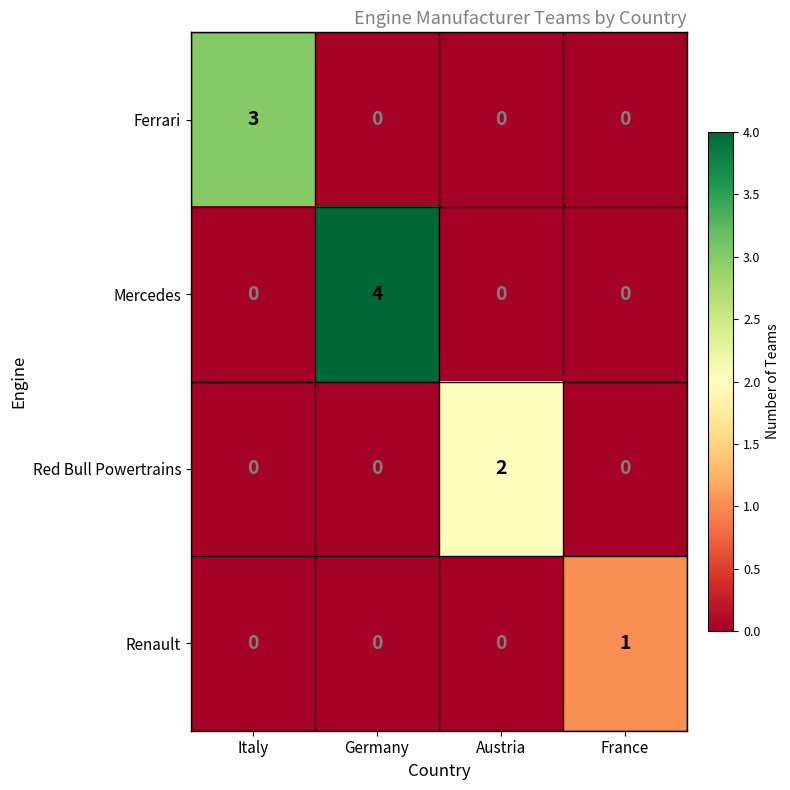

What is the greatest value displayed?

4